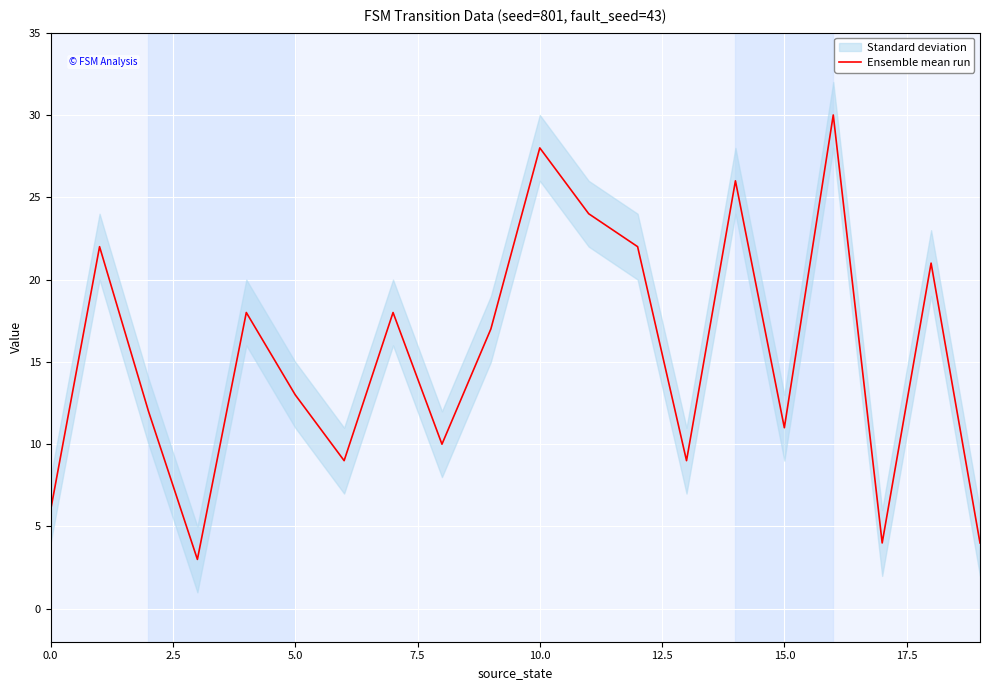

Approximately how many times larger is the value at 16 compared to 15?

2.7